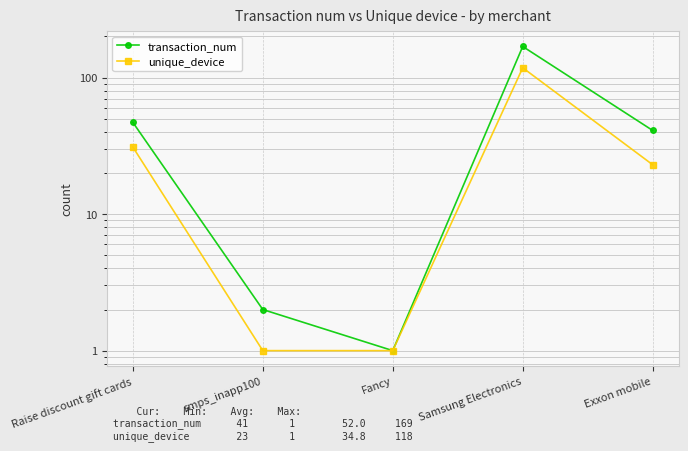

List the series in order of their overall mean, highest first.

transaction_num, unique_device